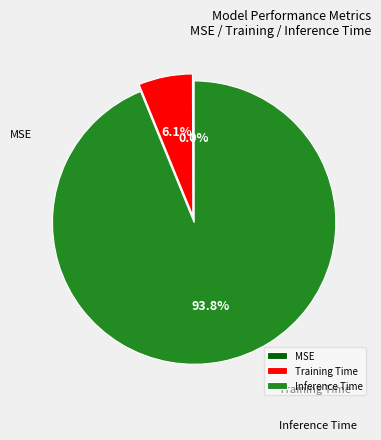

What percentage is the Inference Time slice, to the nearest percent?

94%